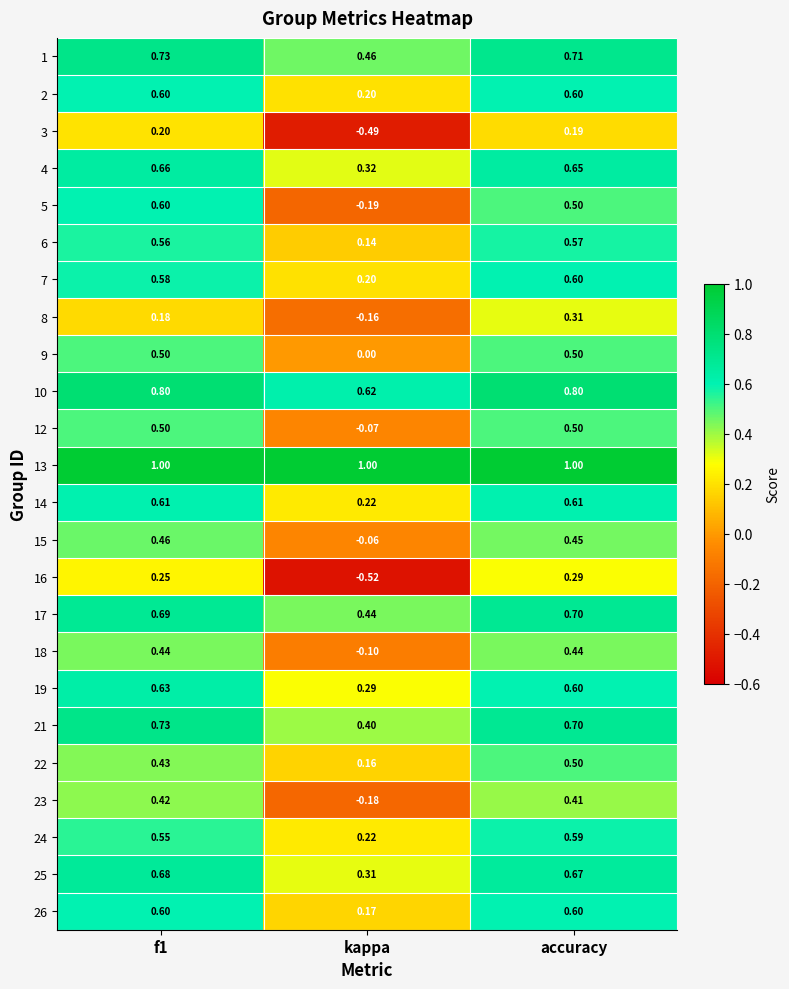

What is the spread (max minus min) of values at f1?

0.8